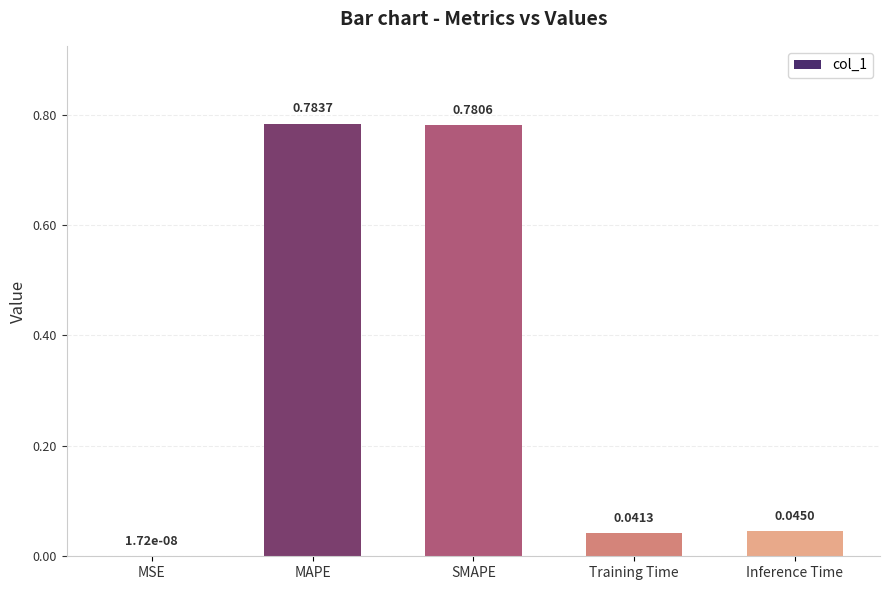

What is the change in value from MAPE to Training Time?

-0.7